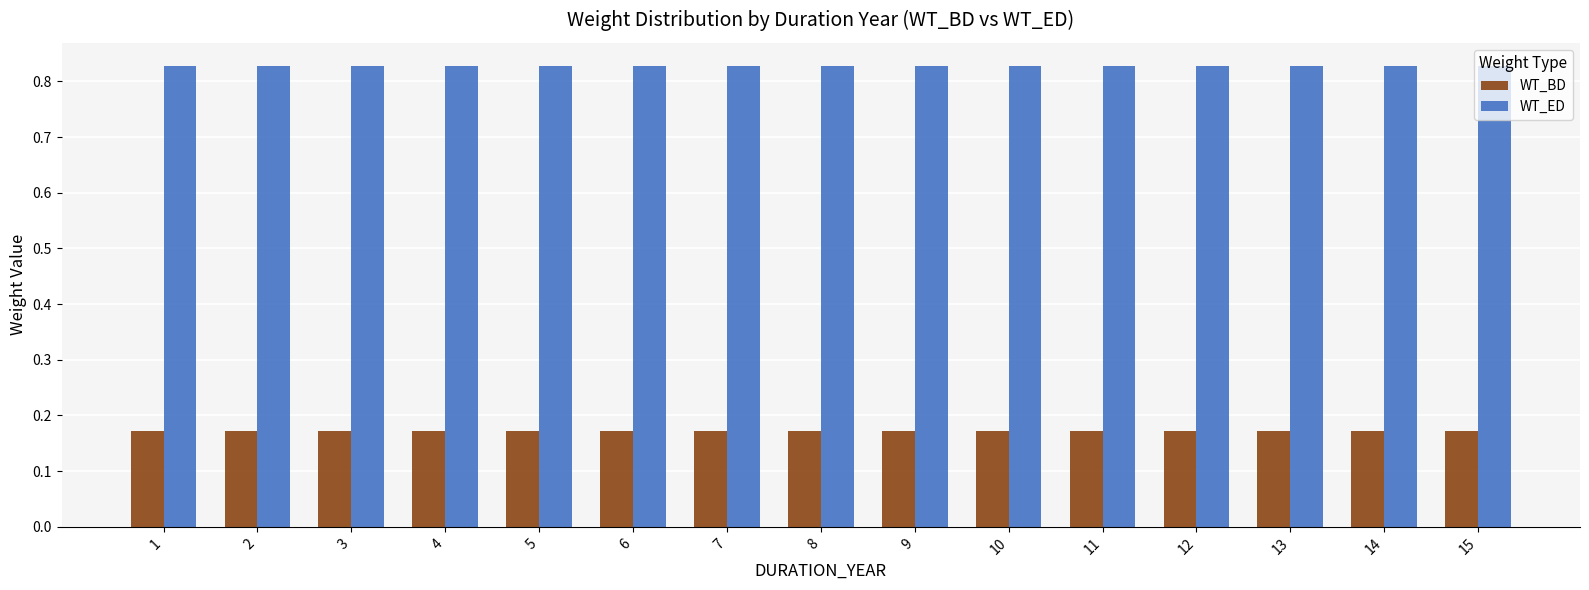

Which series has the largest total across all categories?

WT_ED